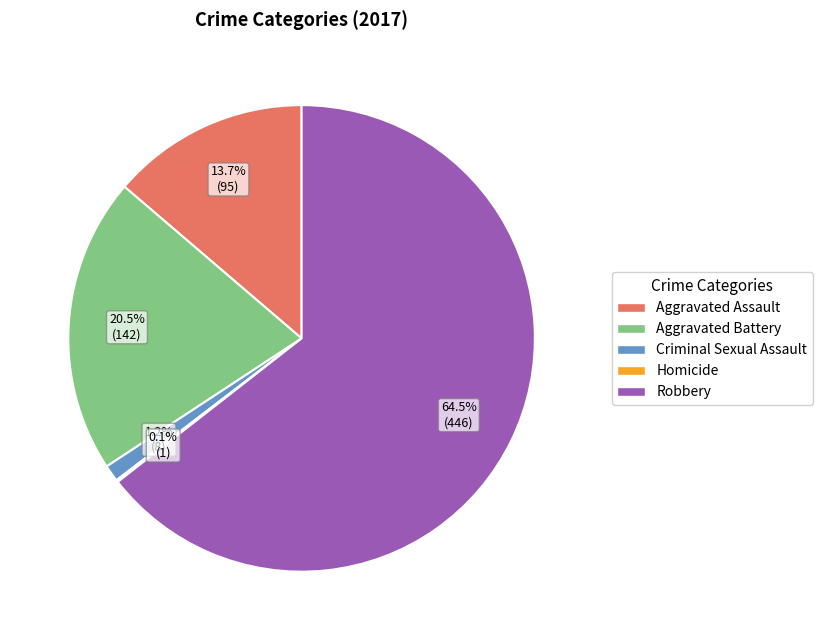

Between Criminal Sexual Assault and Aggravated Battery, which is larger?

Aggravated Battery